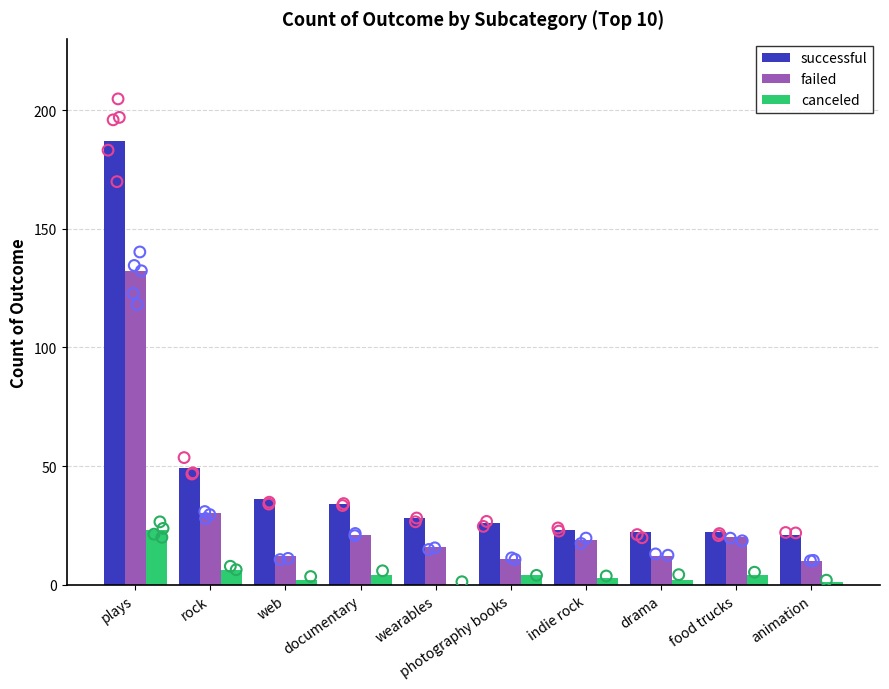

Which series has the largest Y range (max minus min)?

successful